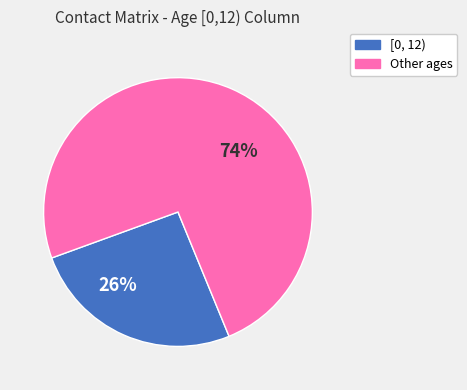

How many segments does this pie chart have?

2